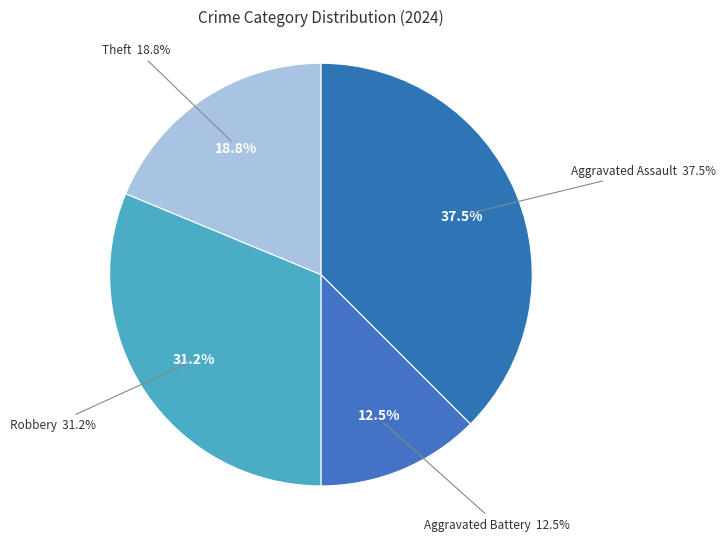

How many segments does this pie chart have?

4